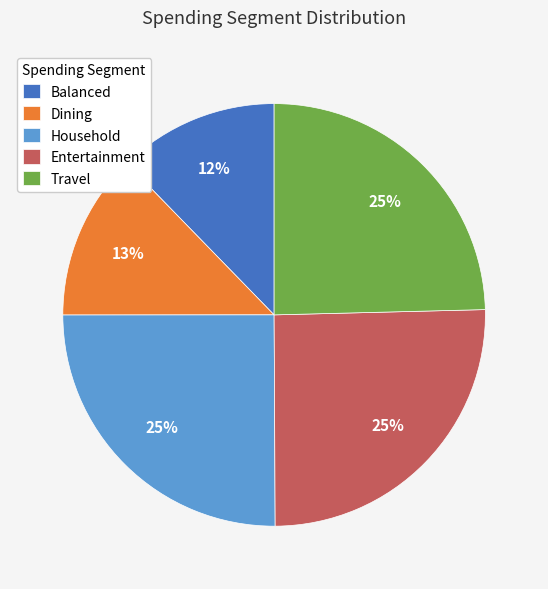

What percentage is the Entertainment slice, to the nearest percent?

25%